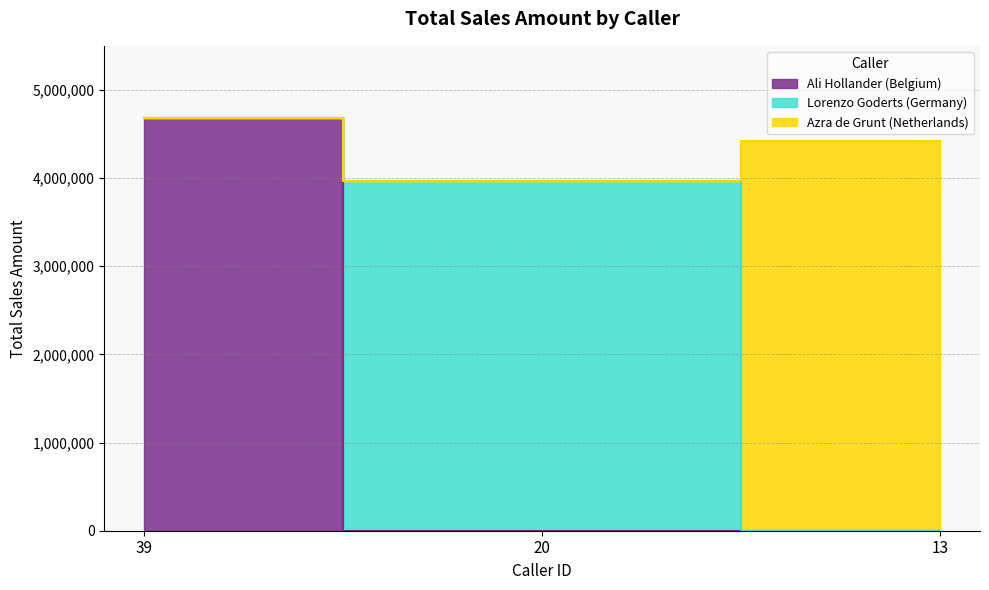

What is the value of the 1st point from the left?

4683736